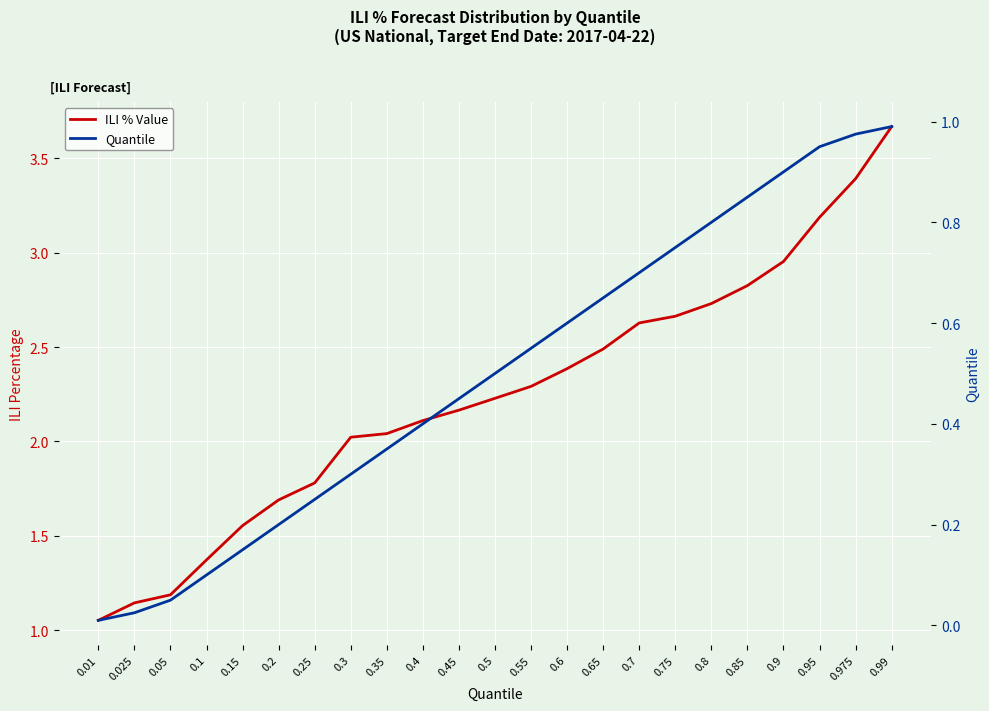

Which series has the widest spread of values?

ILI % Value